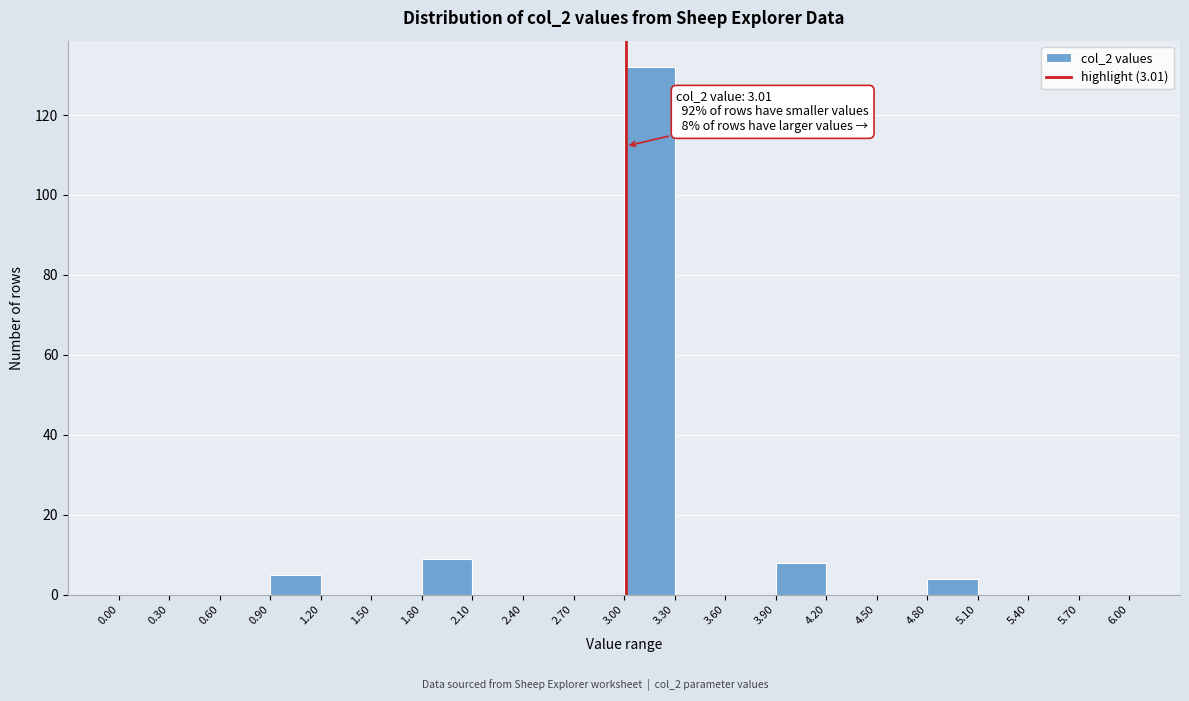

Which range on the x-axis has the tallest bar?

3.00 to 3.30